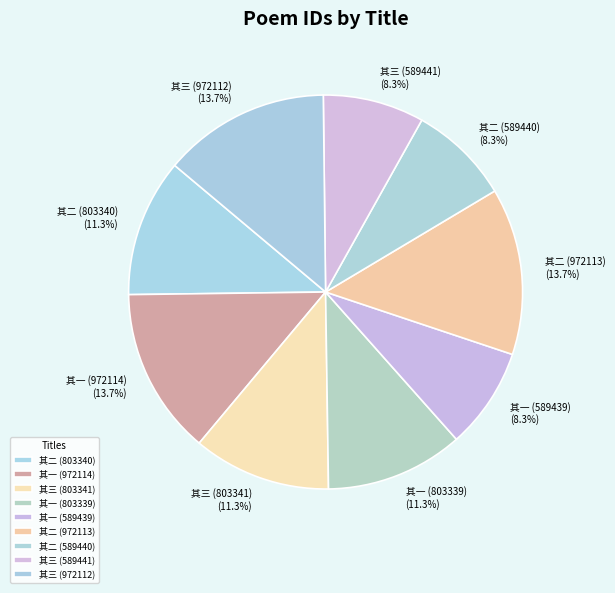

Does any single category account for the majority?

No